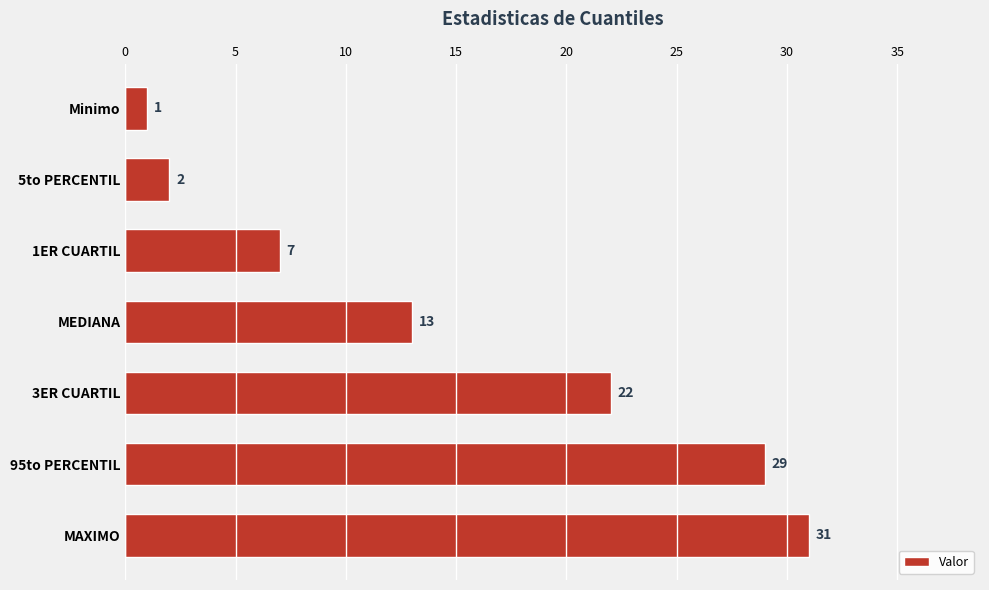

Are the bars grouped side by side (vs. stacked)?

No